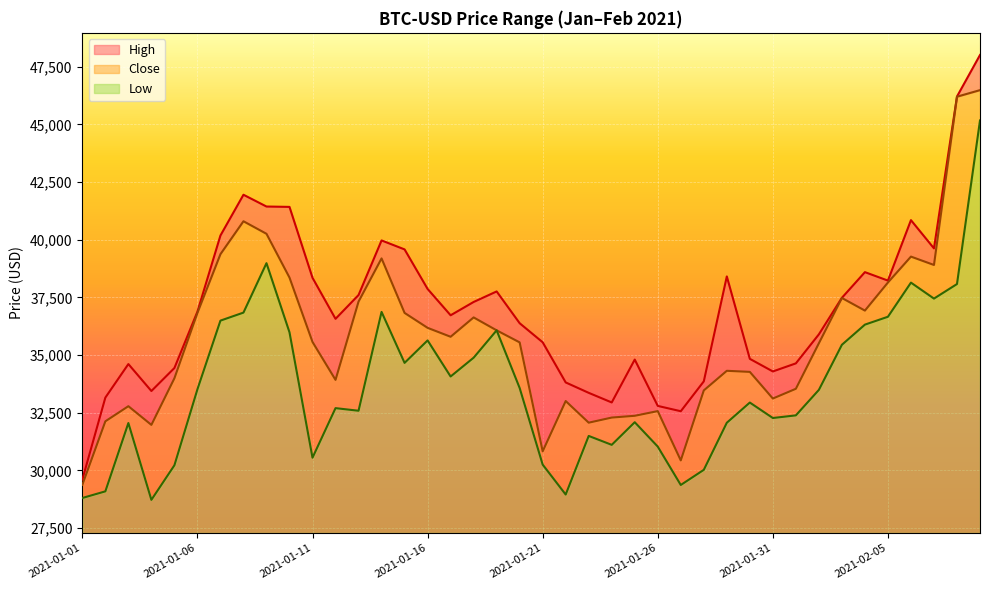

The Low series shows 66882.6 at 2021-02-09. True or false?

False